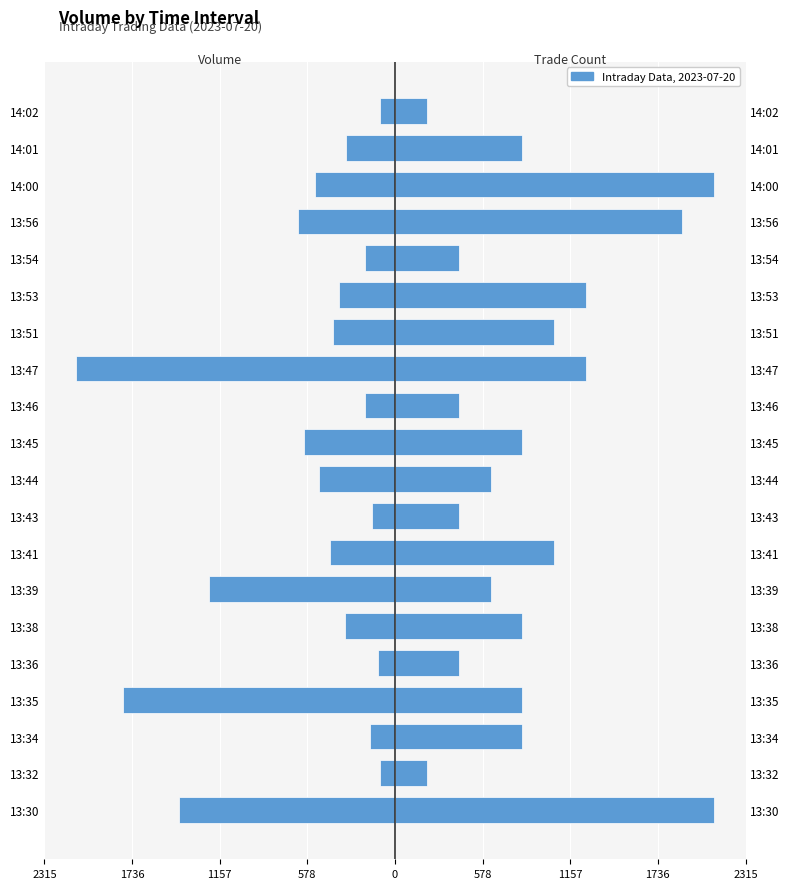

Between 13:44 and 13:32, which is larger?

13:32